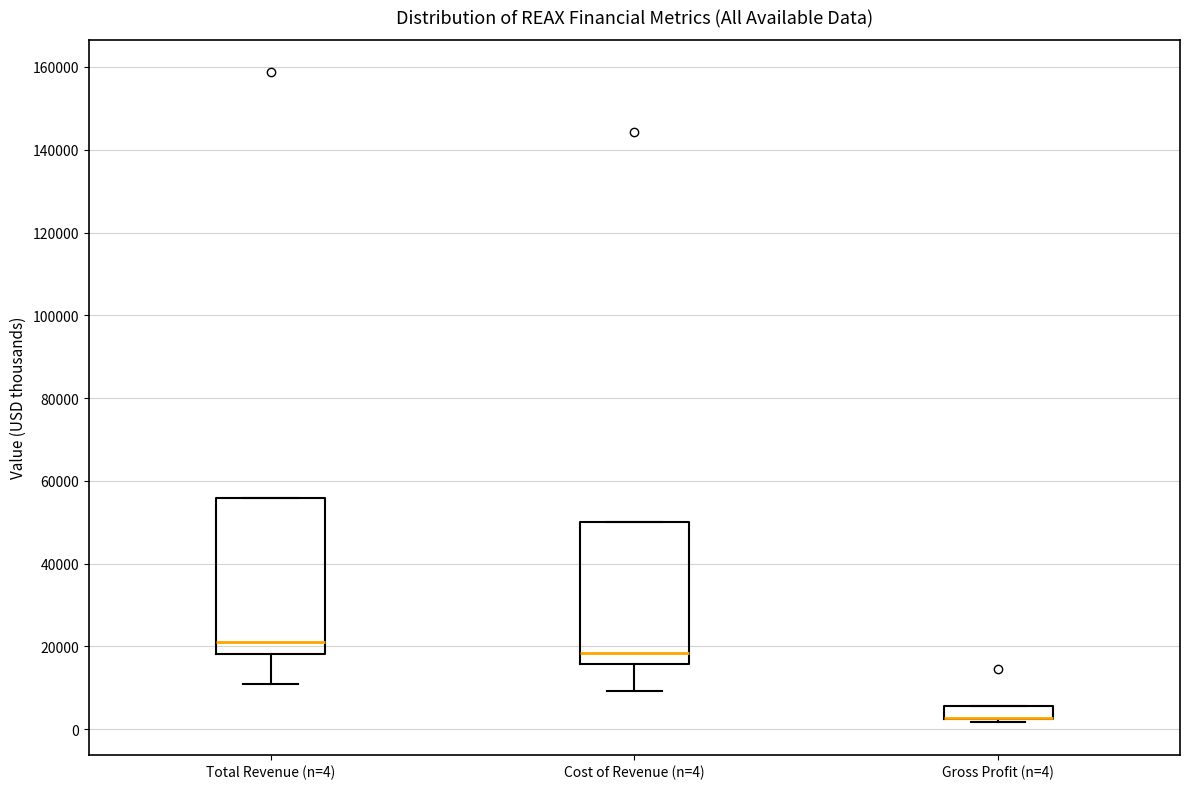

Reading left to right, read every box against the y-axis: the position of its median line, the range the box covers, and the ends of its whiskers. The values are not printed on the chart, so give them approximately, as read against the axis.

Total Revenue (n=4): median 22000, box 18000 to 56000, whiskers 12000 to 56000
Cost of Revenue (n=4): median 18000, box 16000 to 50000, whiskers 10000 to 50000
Gross Profit (n=4): median 2000 (drawn on the box's lower edge), box 2000 to 6000, whiskers 2000 (just below the box's lower edge) to 6000